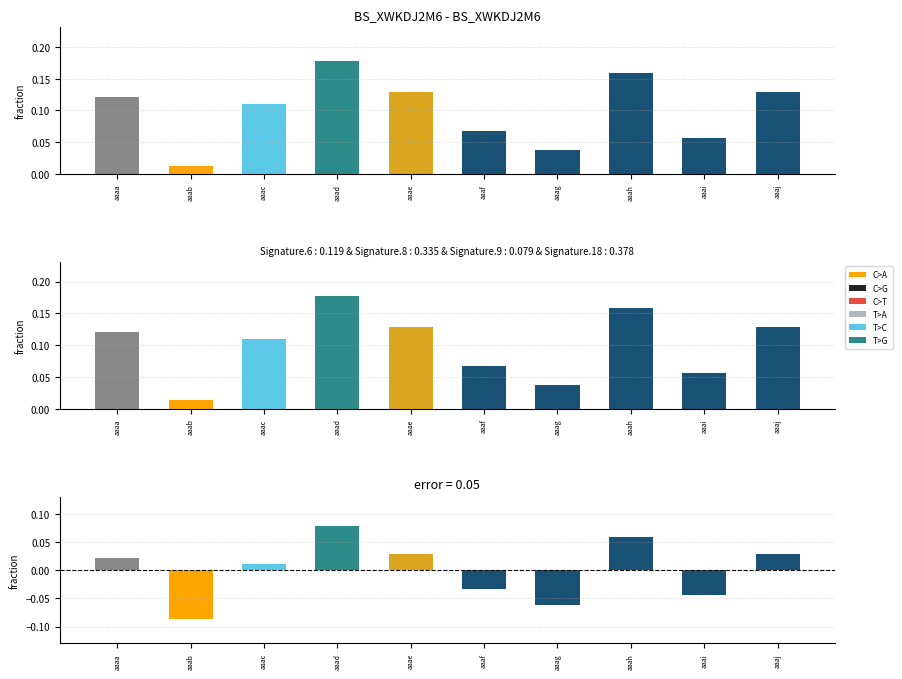

Reading left to right, transcribe all the data shown in this chart.

0.0	-0.1	0.0	0.1	0.0	-0.0	-0.1	0.1	-0.0	0.0